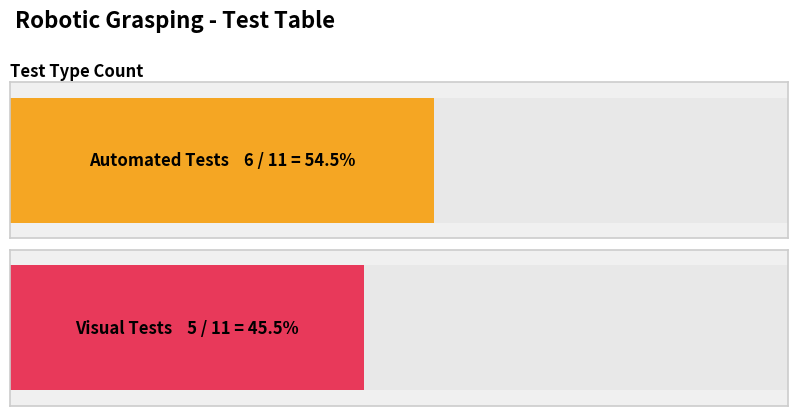

Is the value of Visual at Automated greater than the value of Automated at Automated?

No